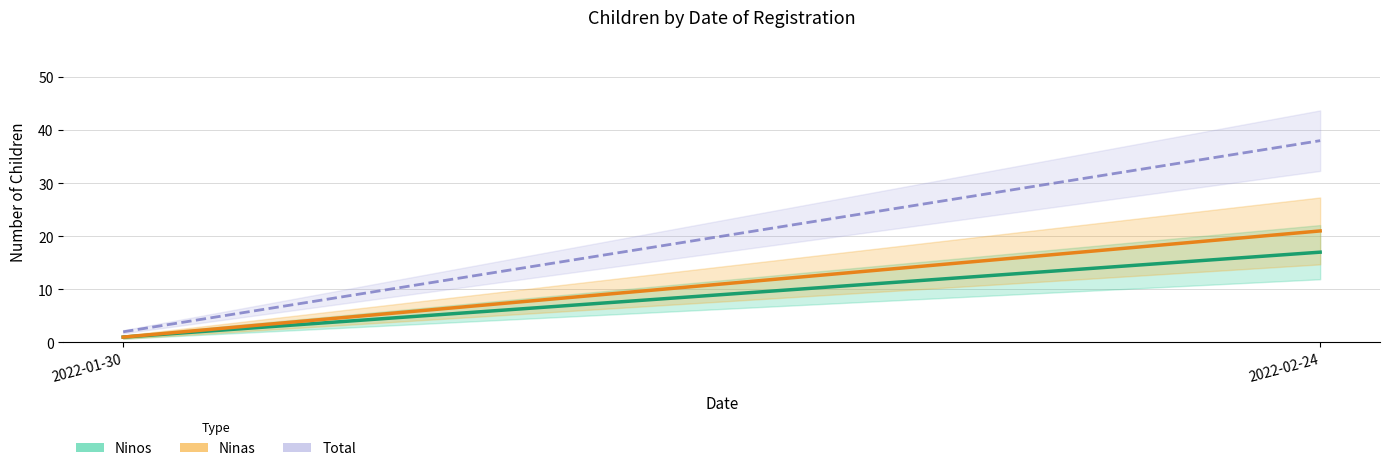

Does the chart display data point markers on the line(s)?

No